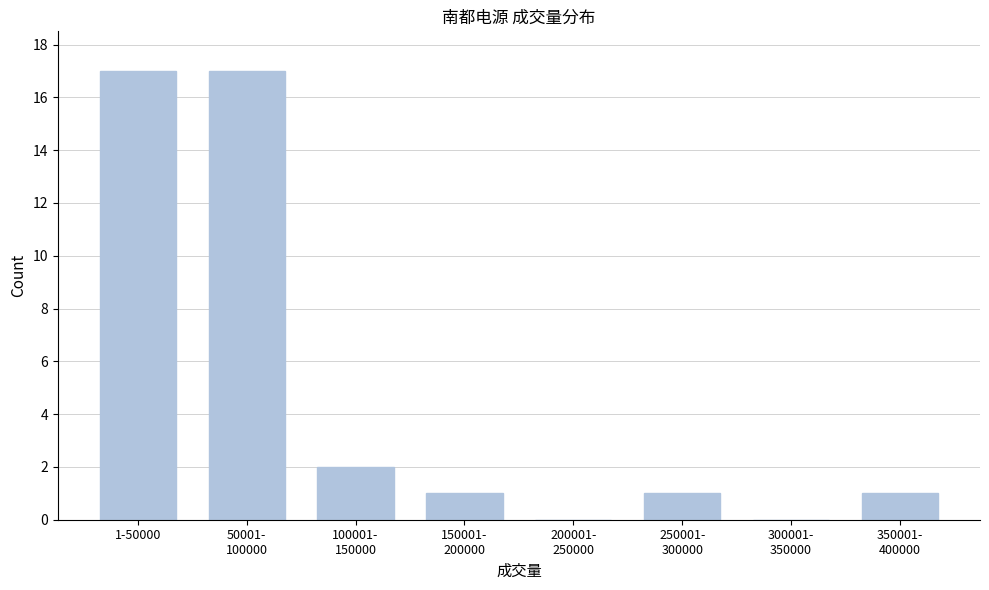

What is the sum of all values?

39